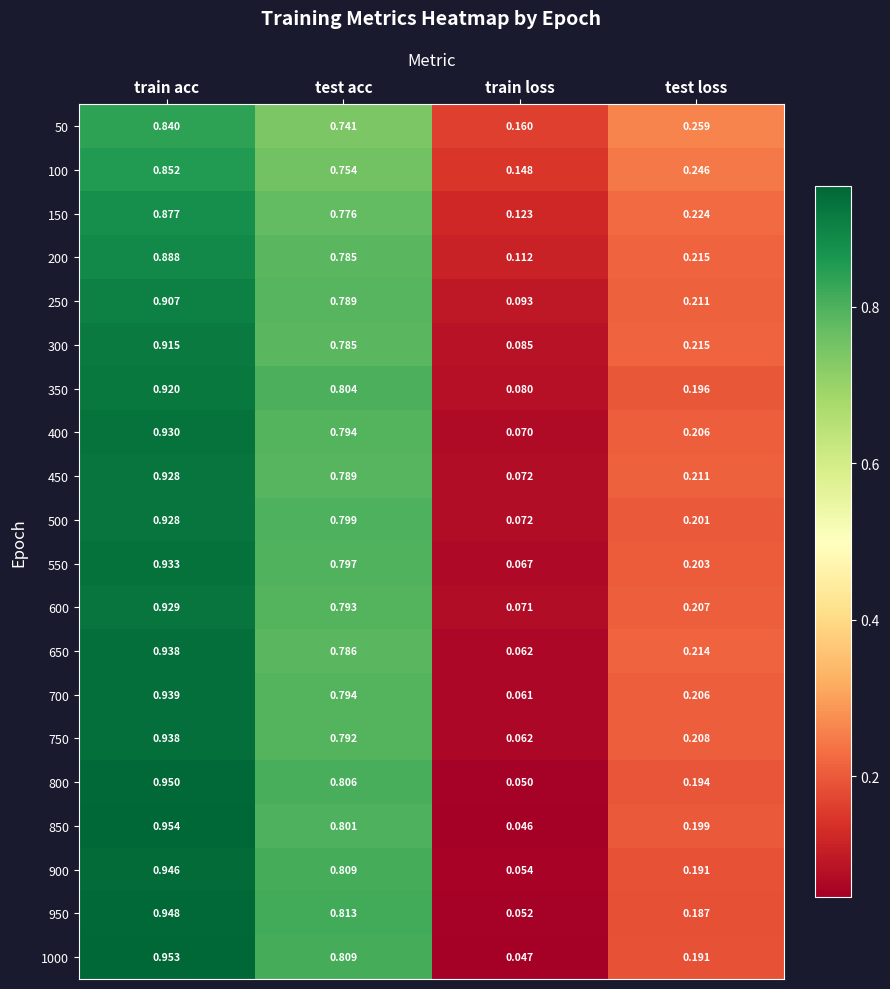

Count the number of categories in the chart.

4